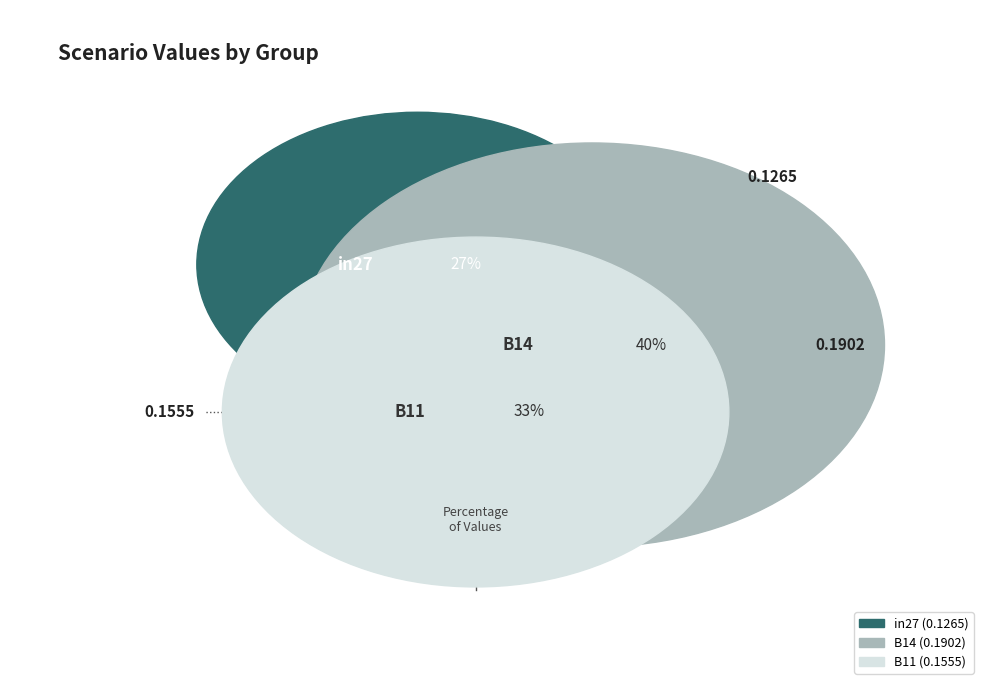

What percentage is NOT represented by in27?

73.2%